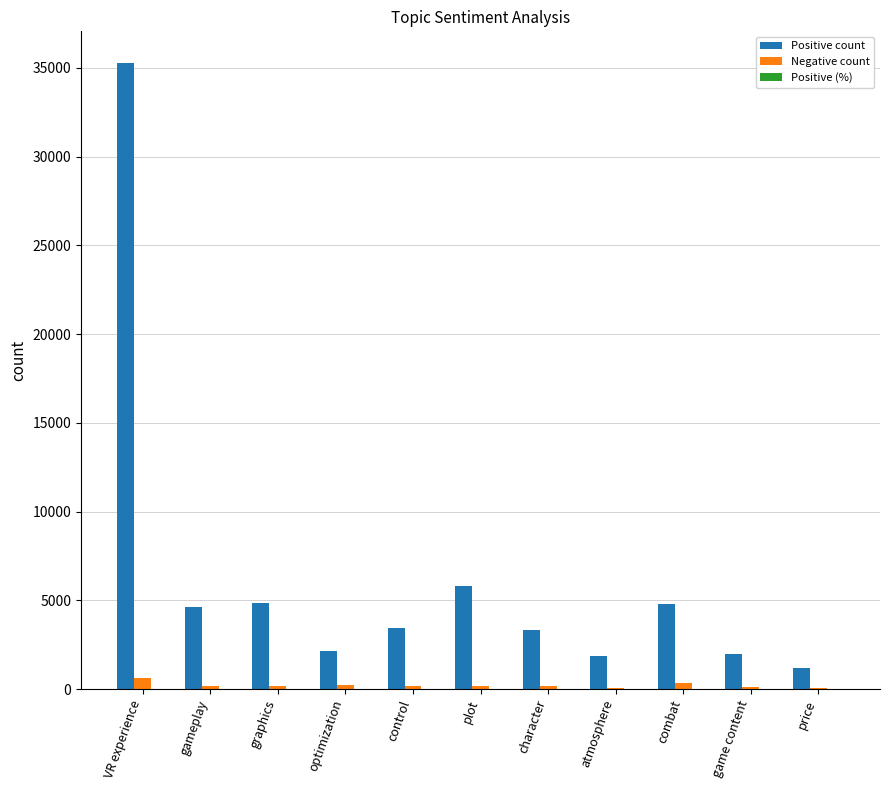

Which series has the largest total across all categories?

Positive count